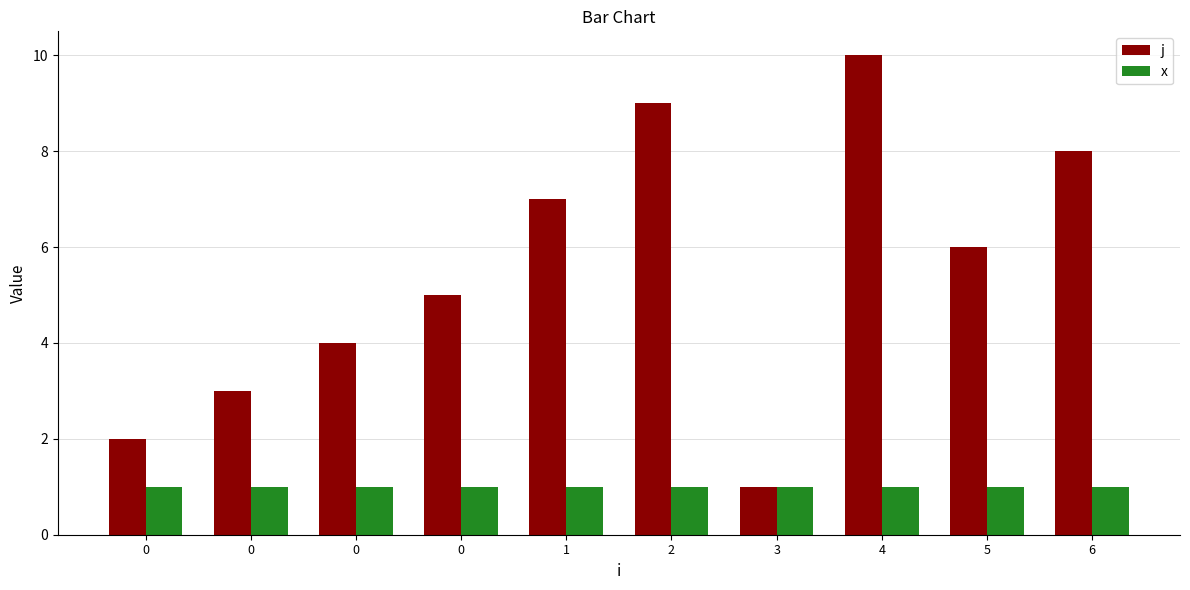

Reading left to right, transcribe all the data shown in this chart.

j: 0=2	0=3	0=4	0=5	1=7	2=9	3=1	4=10	5=6	6=8
x: 0=1	0=1	0=1	0=1	1=1	2=1	3=1	4=1	5=1	6=1